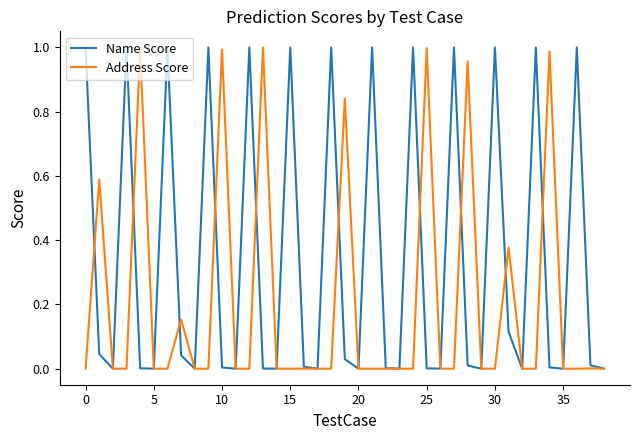

Which series has the largest total across all categories?

Name Score